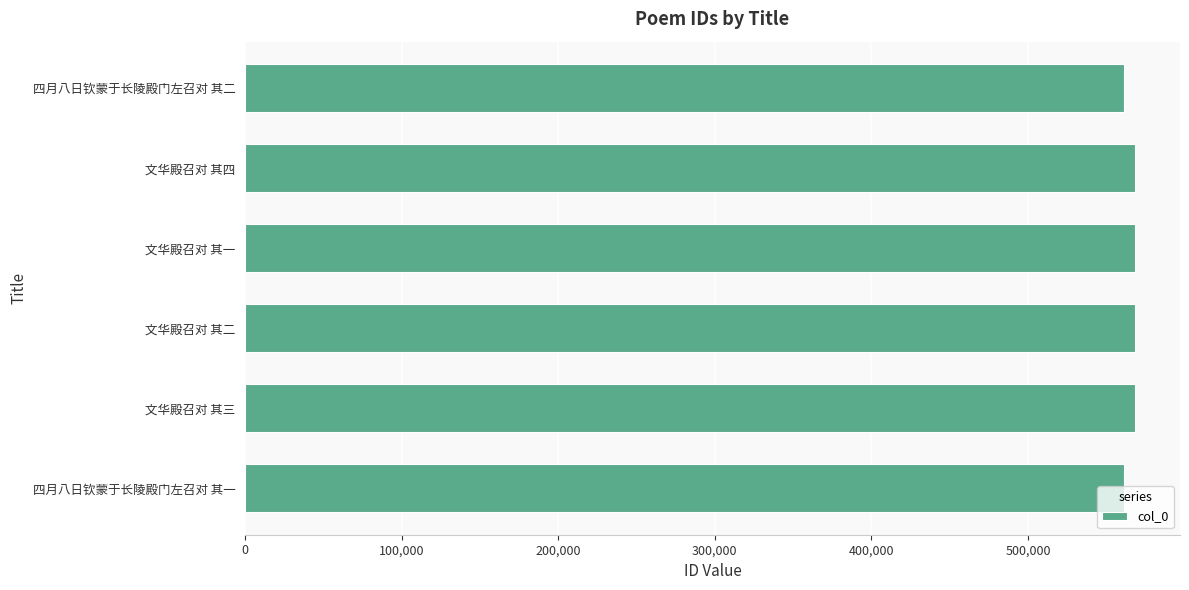

What is the sum of all values?

3397923